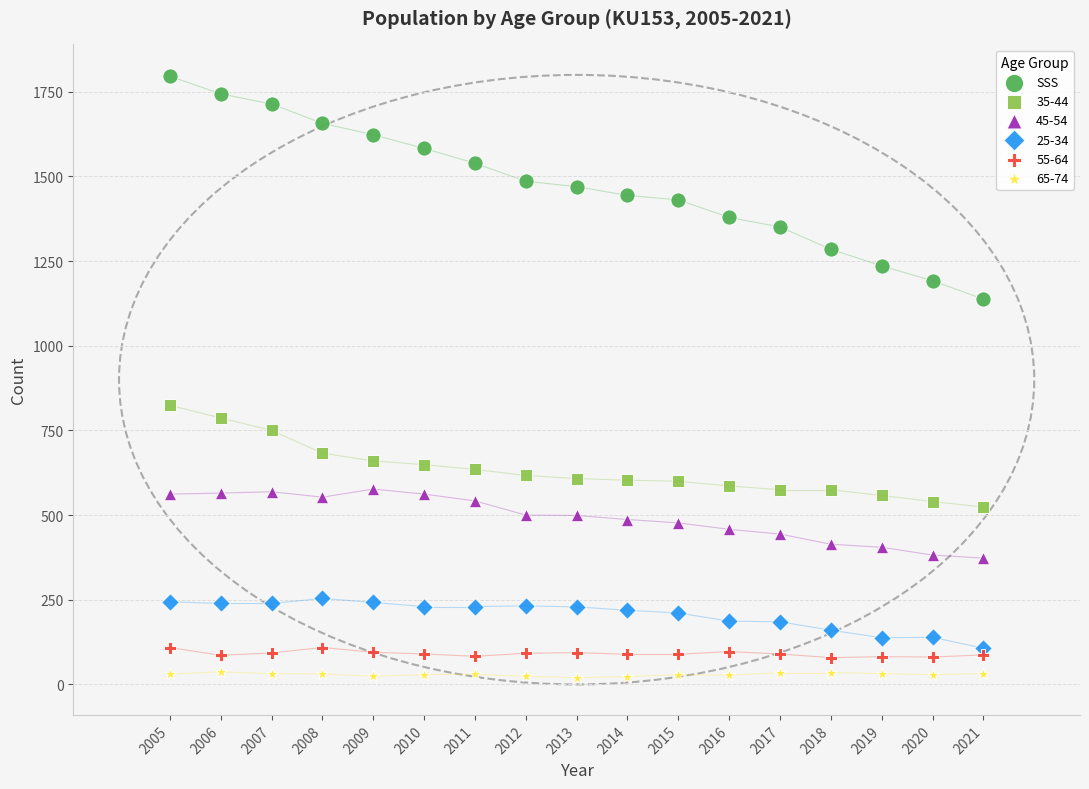

What is the X range (max minus min) for the scatter plot?

16